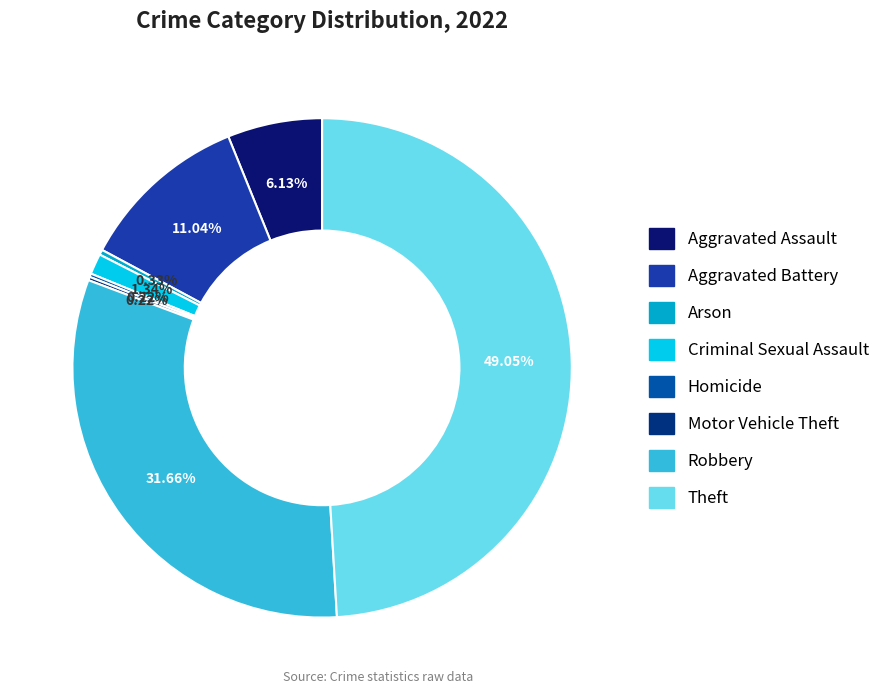

Which slice is the largest?

Theft